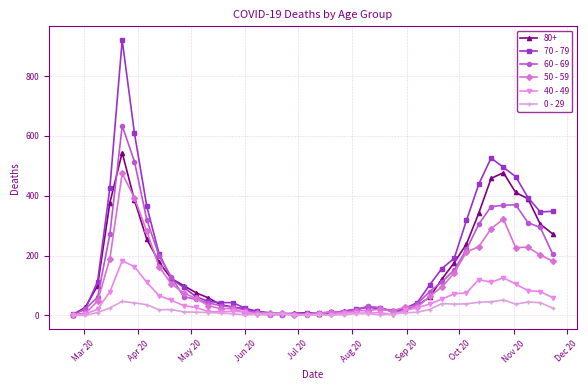

True or false: 70 - 79 has more than 1 points higher than both neighbors.

True